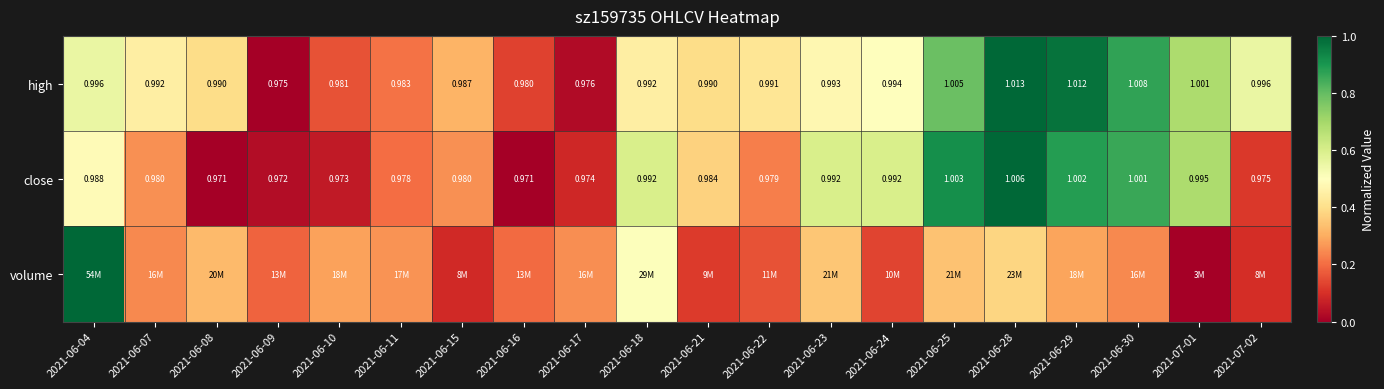

Rank the categories by close value from lowest to highest.

2021-06-08, 2021-06-16, 2021-06-09, 2021-06-10, 2021-06-17, 2021-07-02, 2021-06-11, 2021-06-22, 2021-06-07, 2021-06-15, 2021-06-21, 2021-06-04, 2021-06-18, 2021-06-23, 2021-06-24, 2021-07-01, 2021-06-30, 2021-06-29, 2021-06-25, 2021-06-28